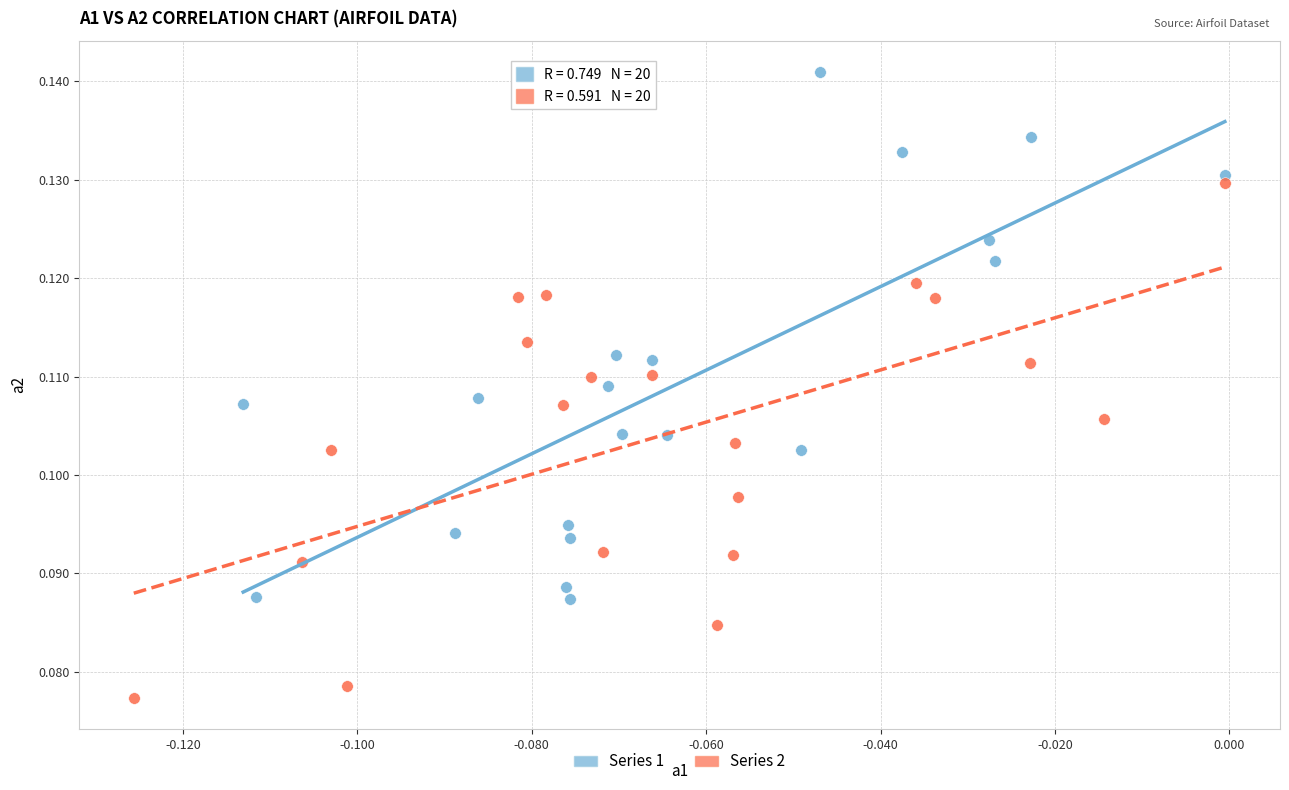

Which series reaches the minimum Y coordinate?

Series 2